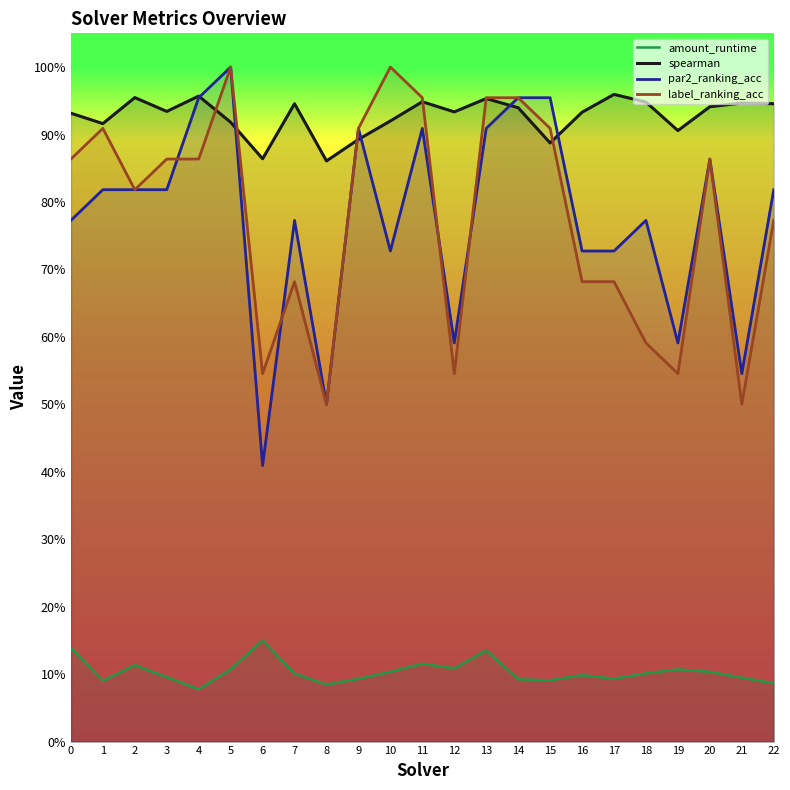

Reading right to left, transcribe all the data shown in this chart.

amount_runtime: 0.1	0.1	0.1	0.1	0.1	0.1	0.1	0.1	0.1	0.1	0.1	0.1	0.1	0.1	0.1	0.1	0.2	0.1	0.1	0.1	0.1	0.1	0.1
spearman: 0.9	0.9	0.9	0.9	0.9	1.0	0.9	0.9	0.9	1.0	0.9	0.9	0.9	0.9	0.9	0.9	0.9	0.9	1.0	0.9	1.0	0.9	0.9
par2_ranking_acc: 0.8	0.5	0.9	0.6	0.8	0.7	0.7	1.0	1.0	0.9	0.6	0.9	0.7	0.9	0.5	0.8	0.4	1.0	1.0	0.8	0.8	0.8	0.8
label_ranking_acc: 0.8	0.5	0.9	0.5	0.6	0.7	0.7	0.9	1.0	1.0	0.5	1.0	1.0	0.9	0.5	0.7	0.5	1.0	0.9	0.9	0.8	0.9	0.9